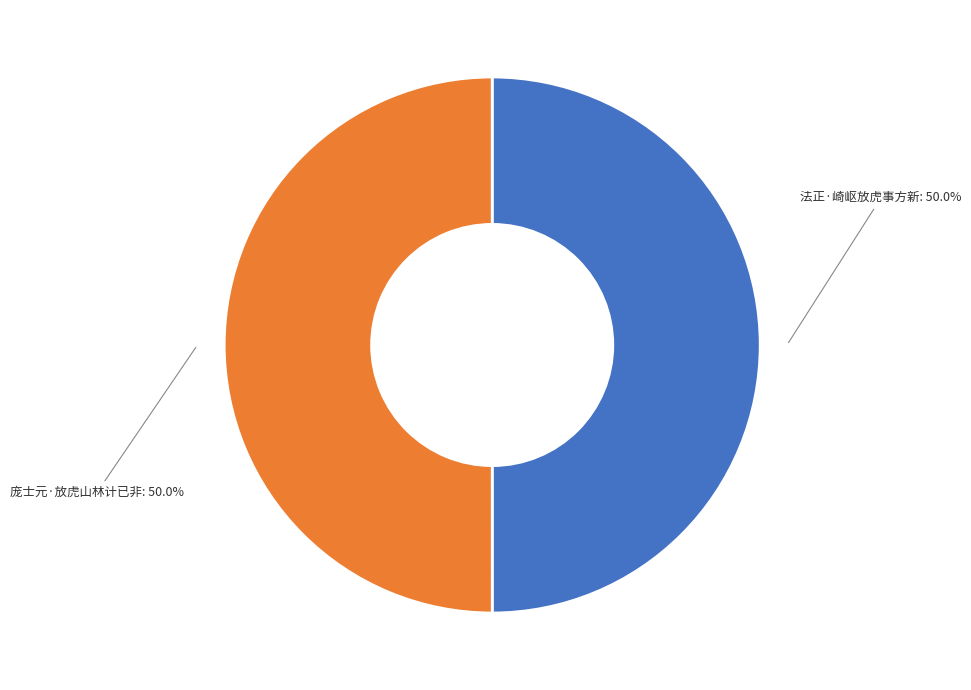

Approximately how many times larger is the value at 法正·崎岖放虎事方新 compared to 庞士元·放虎山林计已非?

1.0